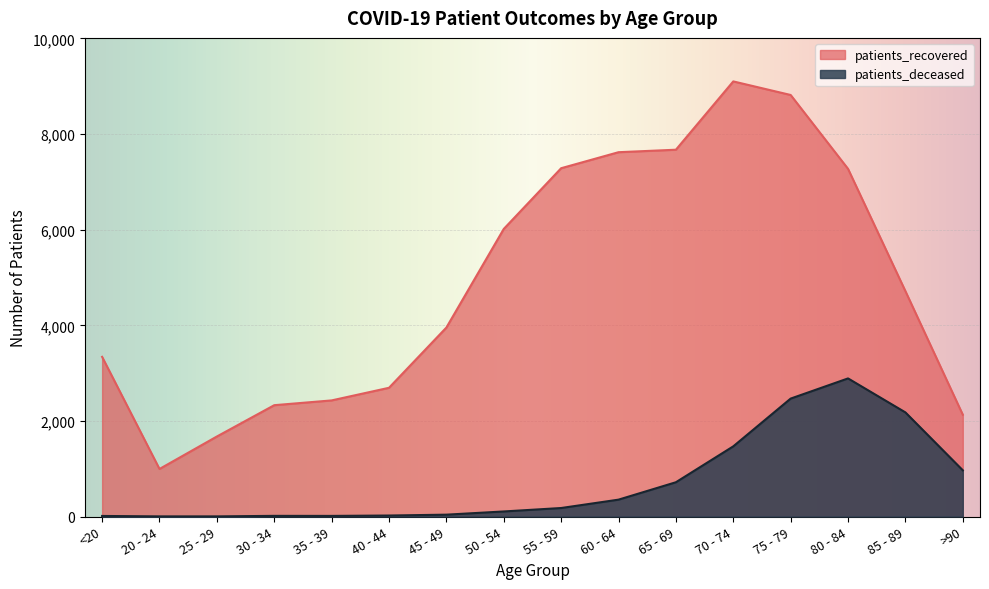

At which category does patients_recovered reach its first local valley?

20 - 24